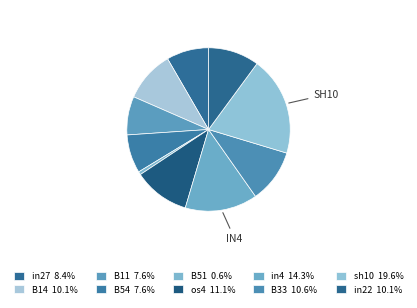

How many slices are in this pie chart?

10